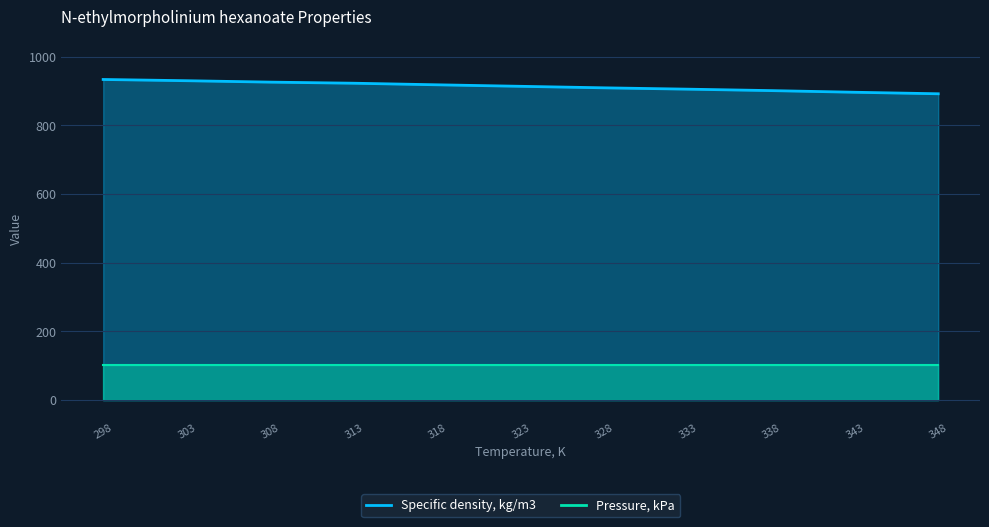

What is the change in value from 328 to 348?

-17.3